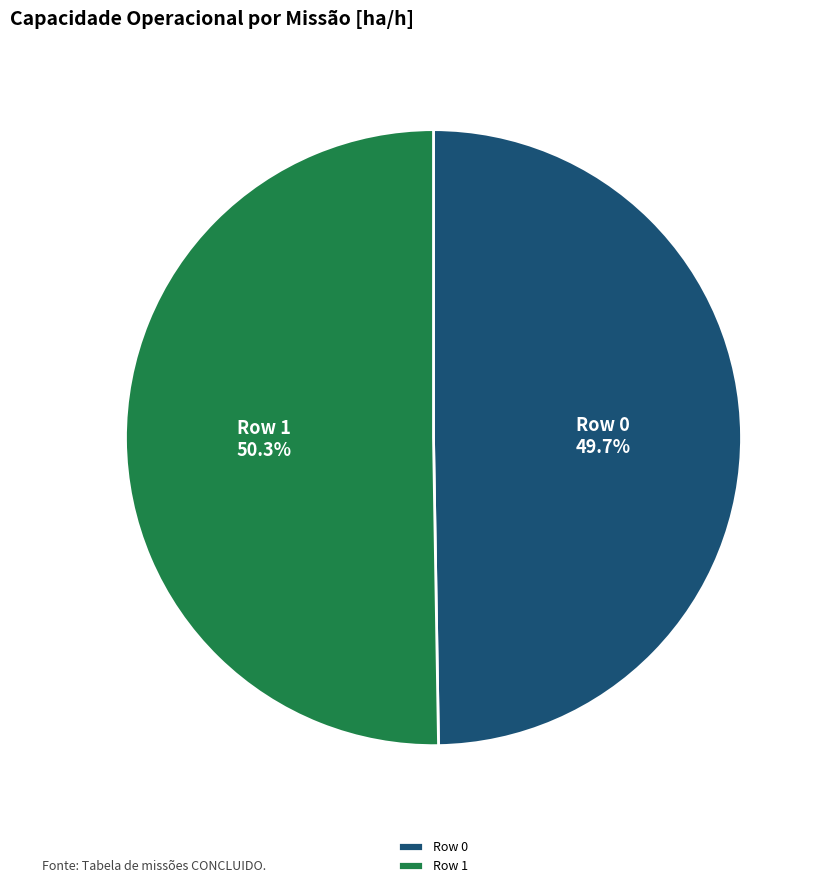

What is the largest slice in the pie chart?

Row 1